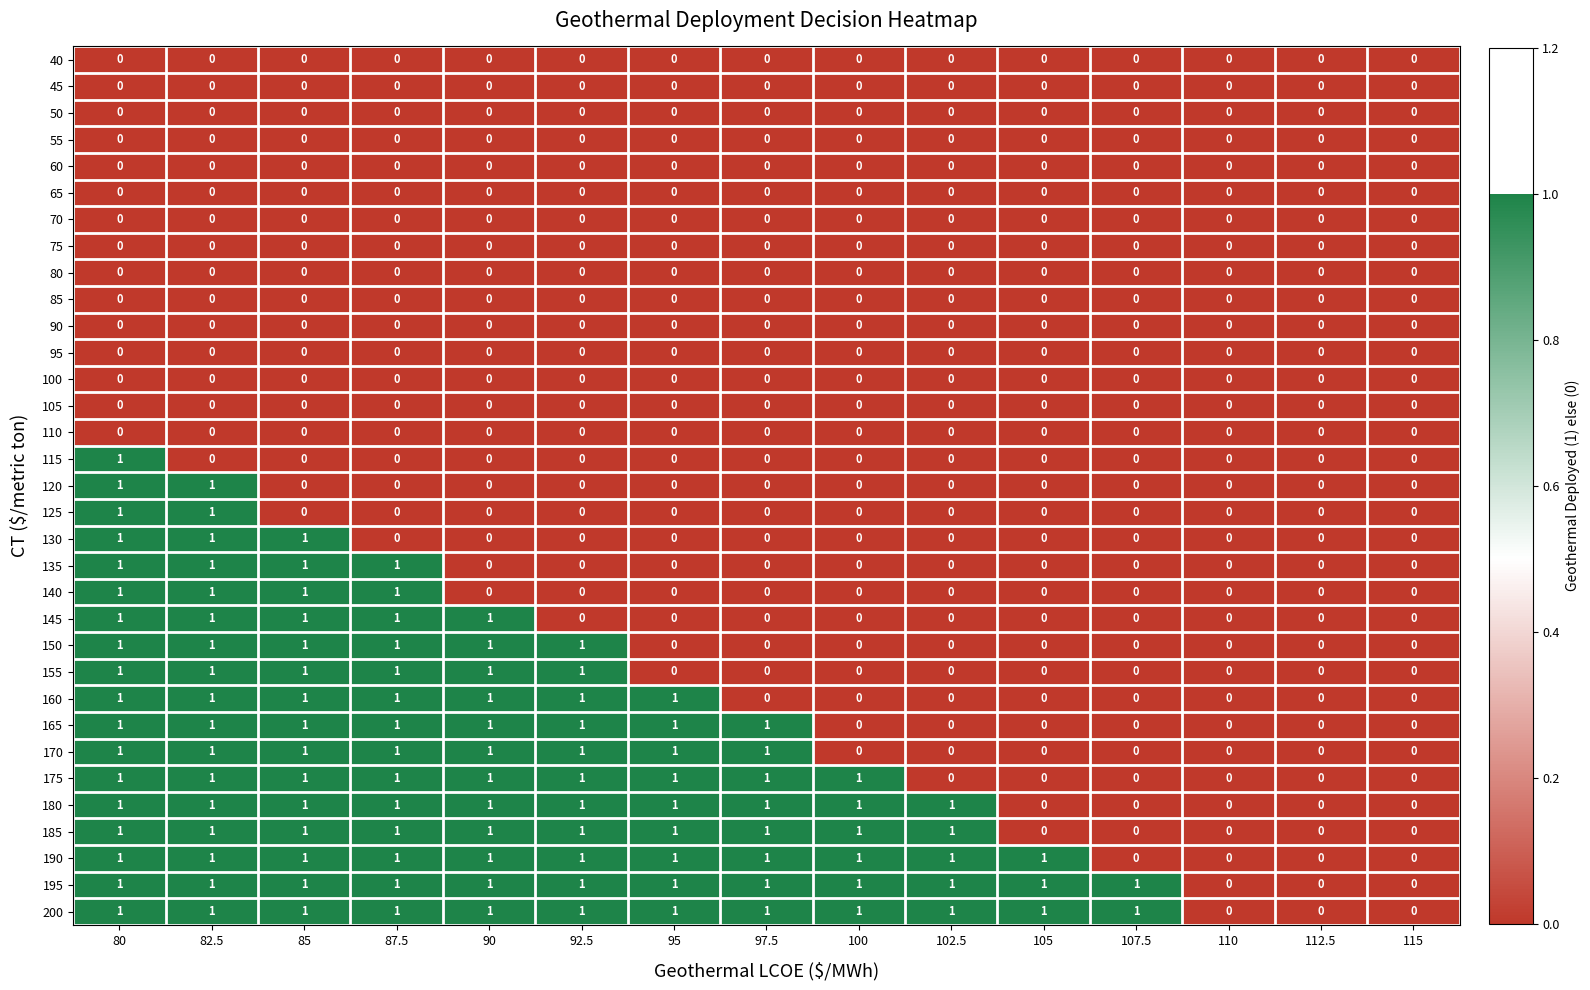

Is the value of 140 at 82.5 greater than the value of 110 at 80?

Yes